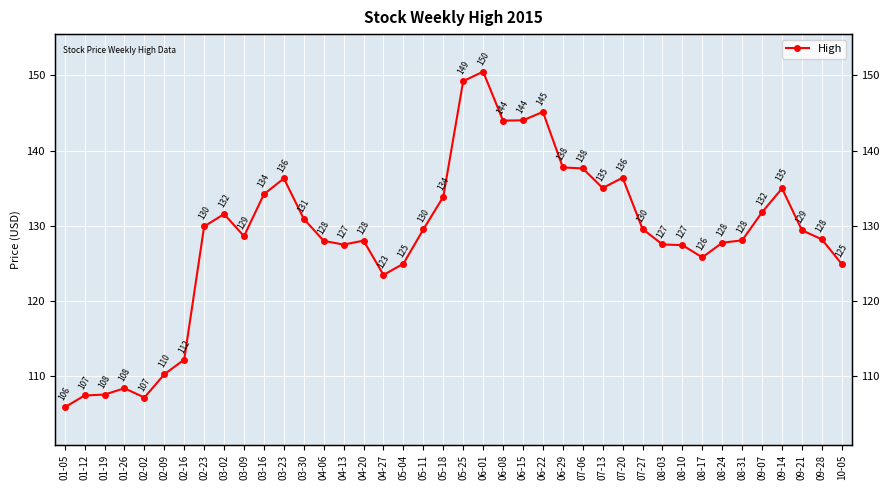

Reading left to right, transcribe all the data shown in this chart.

105.8	107.4	107.5	108.3	107.1	110.2	112.2	129.9	131.5	128.6	134.2	136.3	130.9	128.0	127.5	128.0	123.4	124.9	129.5	133.8	149.2	150.5	144.0	144.0	145.1	137.8	137.6	135.0	136.4	129.6	127.5	127.4	125.8	127.7	128.0	131.8	134.9	129.4	128.2	124.9